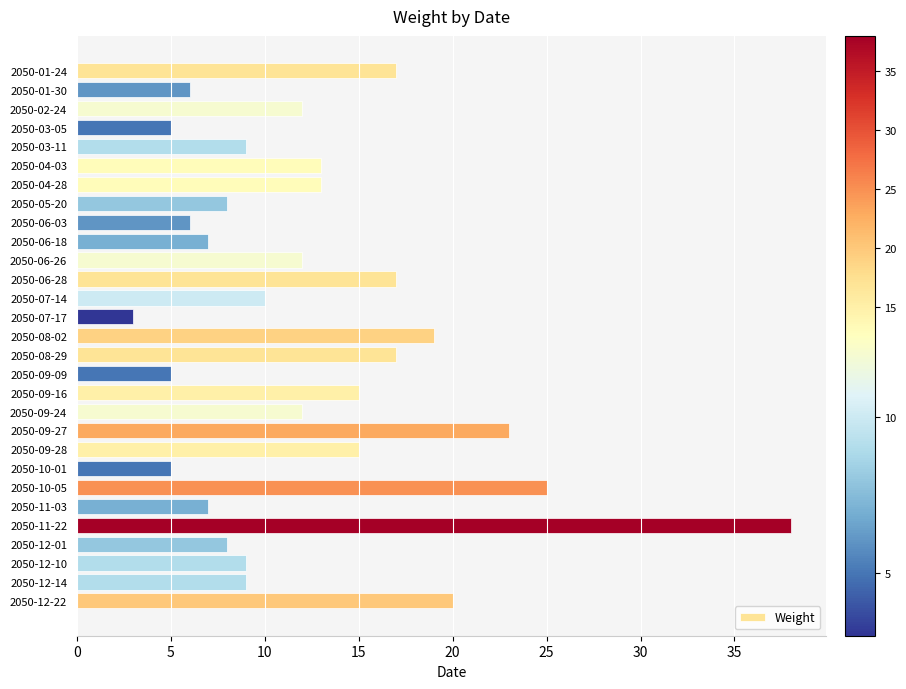

What is the sum of the values at 2050-04-03 and 2050-10-05?

38